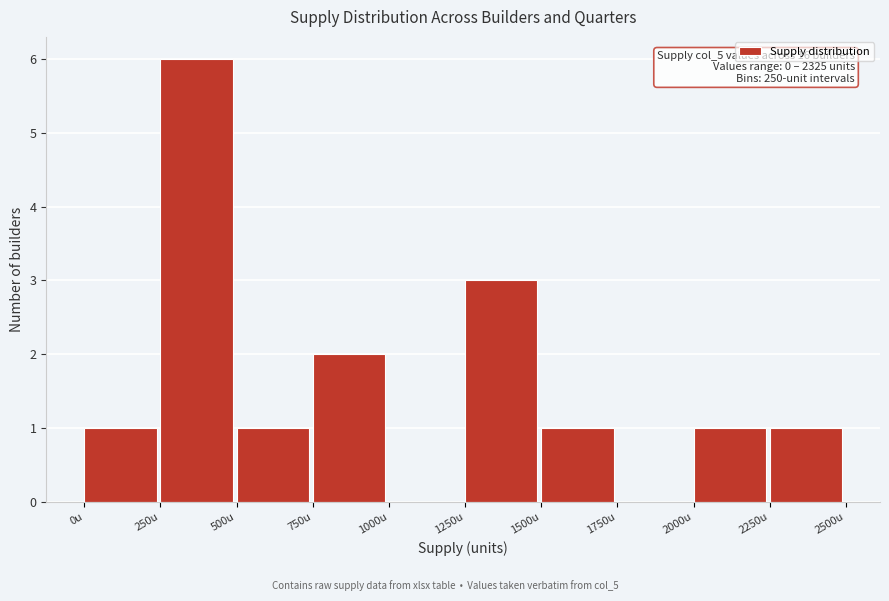

Which range on the x-axis has the tallest bar?

250 to 500